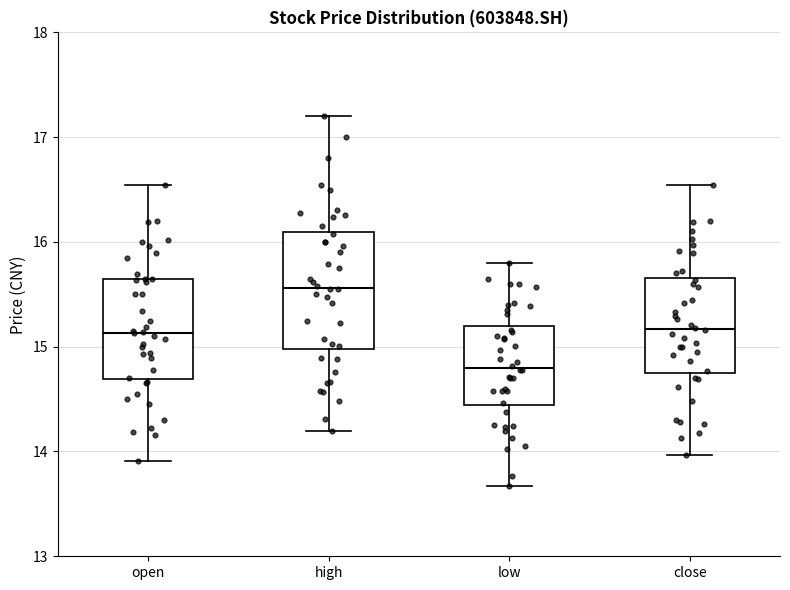

Reading left to right, read every box against the y-axis: the position of its median line, the range the box covers, and the ends of its whiskers. The values are not printed on the chart, so give them approximately, as read against the axis.

open: median 15.1, box 14.7 to 15.7, whiskers 13.9 to 16.5
high: median 15.6, box 15.0 to 16.1, whiskers 14.2 to 17.2
low: median 14.8, box 14.4 to 15.2, whiskers 13.7 to 15.8
close: median 15.2, box 14.8 to 15.7, whiskers 14.0 to 16.5